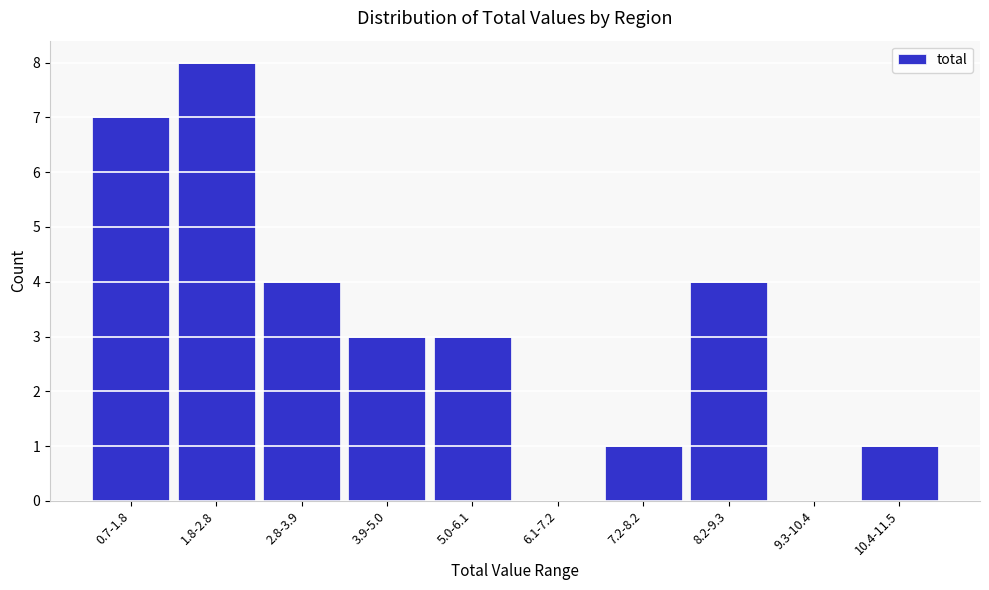

Reading left to right, extract all data points from this chart.

0.7-1.8=7	1.8-2.8=8	2.8-3.9=4	3.9-5.0=3	5.0-6.1=3	6.1-7.2=0	7.2-8.2=1	8.2-9.3=4	9.3-10.4=0	10.4-11.5=1